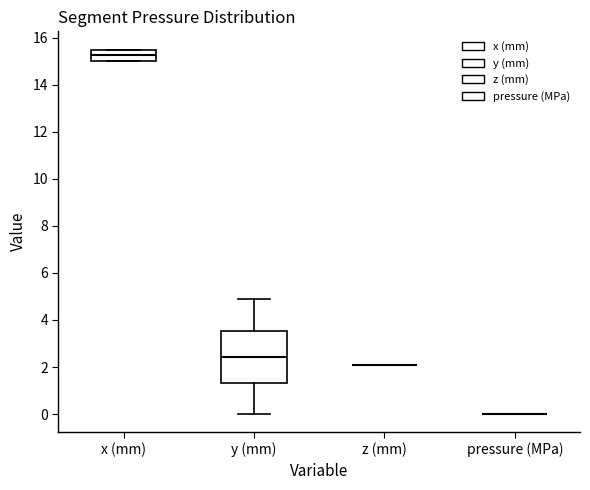

Reading left to right, read every box against the y-axis: the position of its median line, the range the box covers, and the ends of its whiskers. The values are not printed on the chart, so give them approximately, as read against the axis.

x (mm): median 15.2, box 15.0 to 15.6, whiskers 15.0 to 15.6
y (mm): median 2.4, box 1.4 to 3.6, whiskers 0.0 to 4.8
z (mm): box collapsed to a line at 2.2, whiskers 2.2 to 2.2
pressure (MPa): box collapsed to a line at 0.0, whiskers 0.0 to 0.0